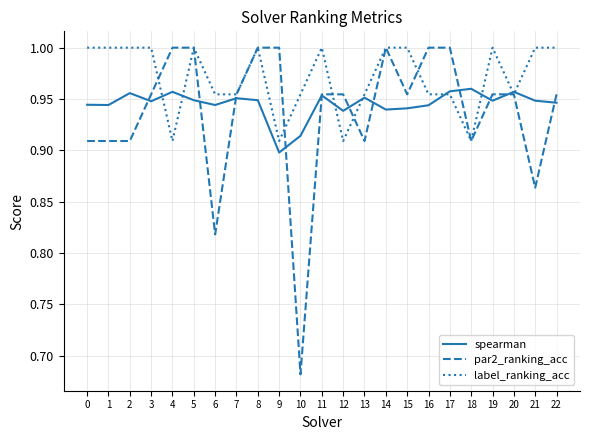

Is it true that label_ranking_acc equals 1.0 at 2?

True